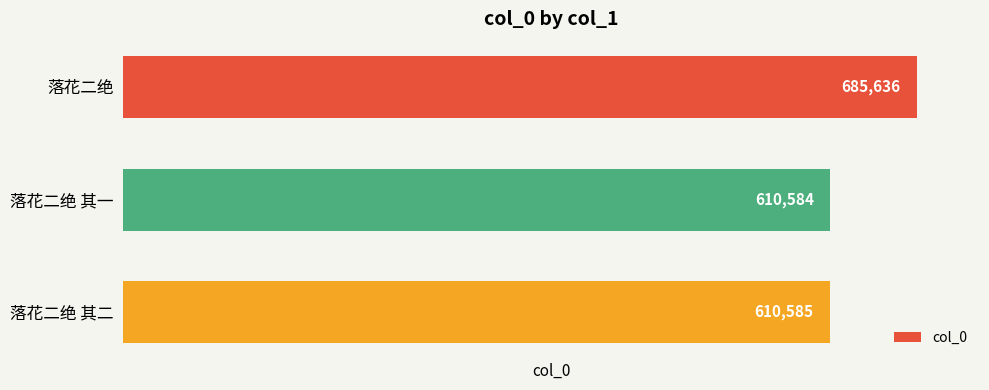

List the labels in order of value, smallest first.

落花二绝 其一, 落花二绝 其二, 落花二绝